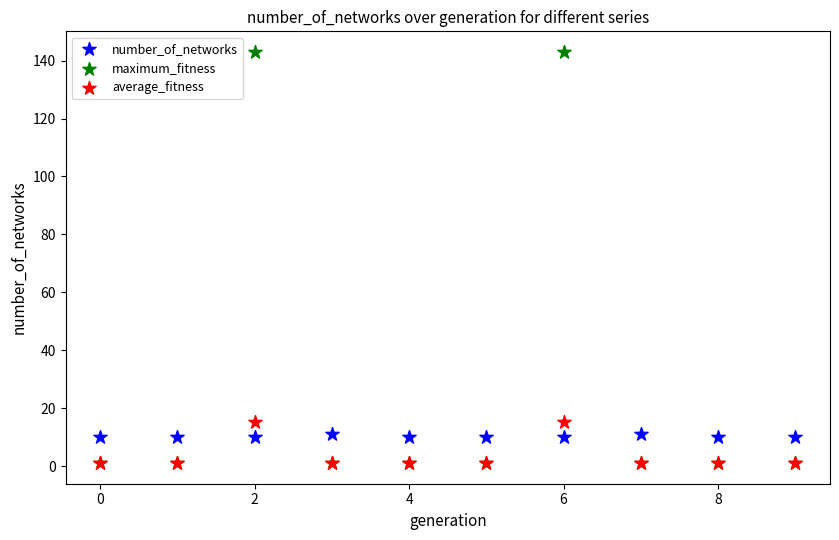

Which series has the largest Y range (max minus min)?

maximum_fitness